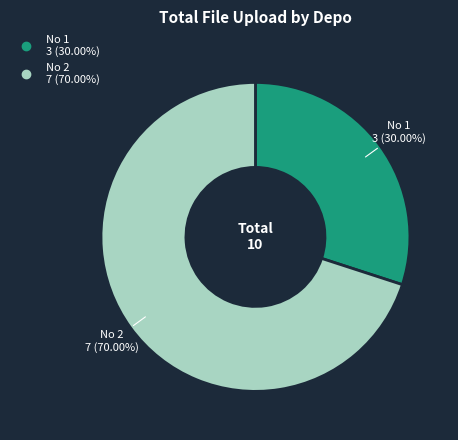

Does any single category account for the majority?

Yes